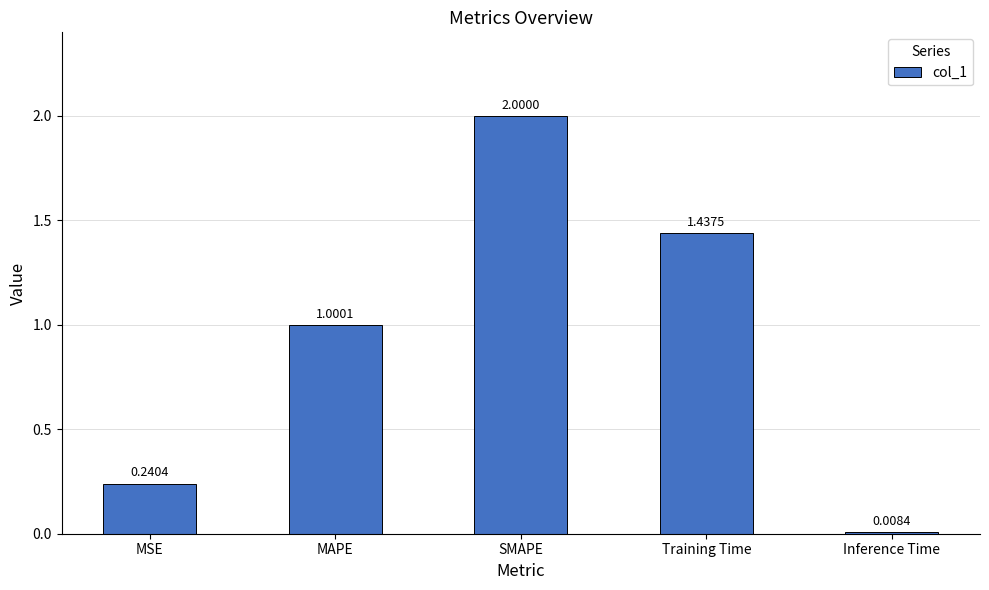

Which label corresponds to the smallest value in the chart?

Inference Time